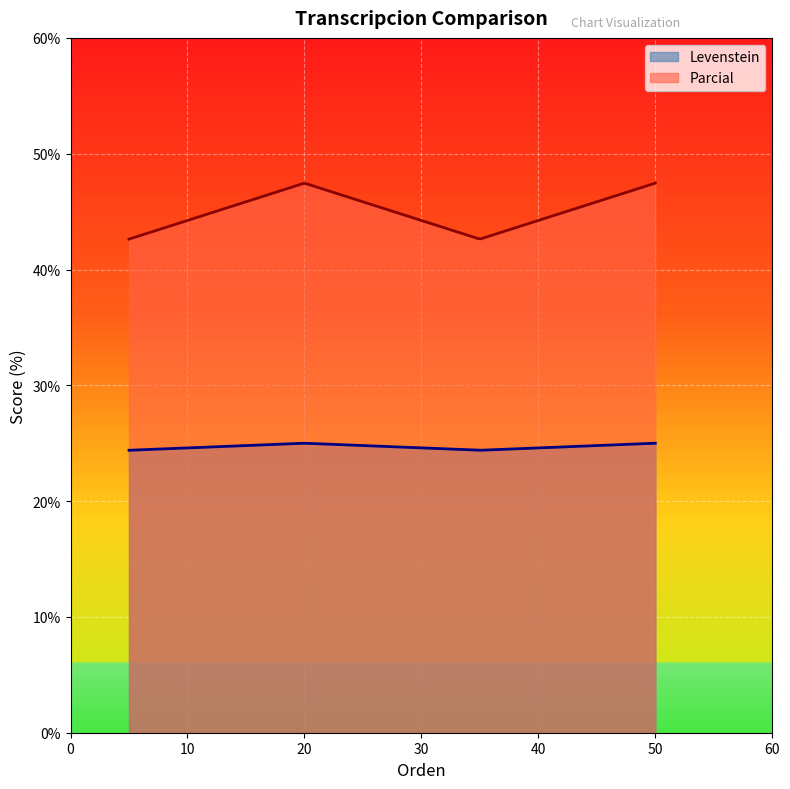

List the series in order of their peak value, highest first.

Parcial, Levenstein